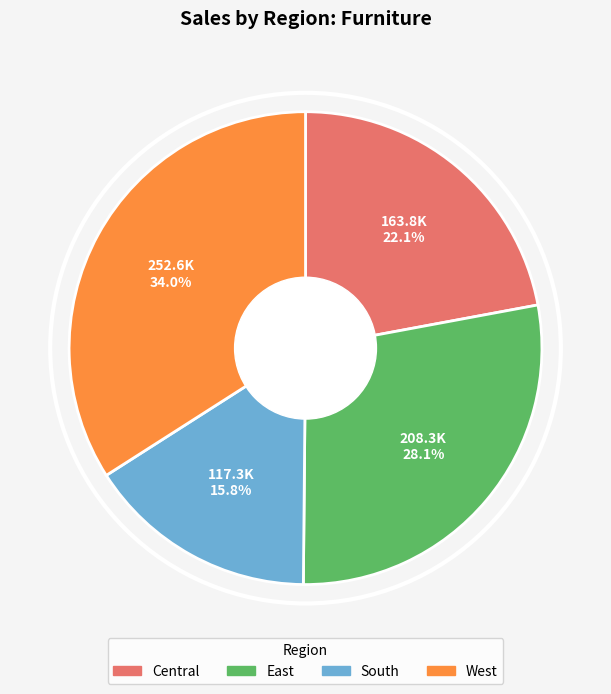

Which has a higher value, West or East?

West